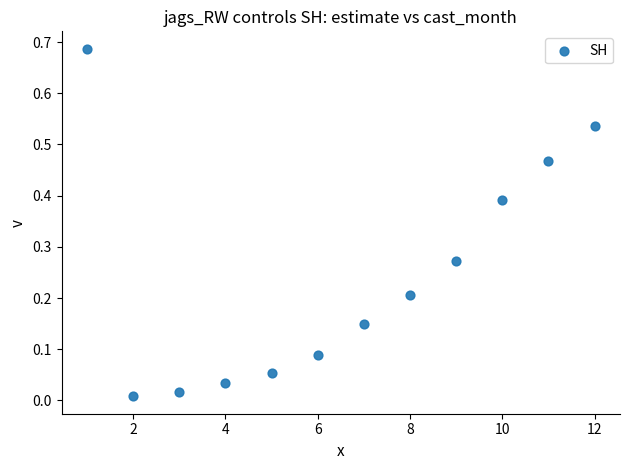

What is the average X value?

6.5